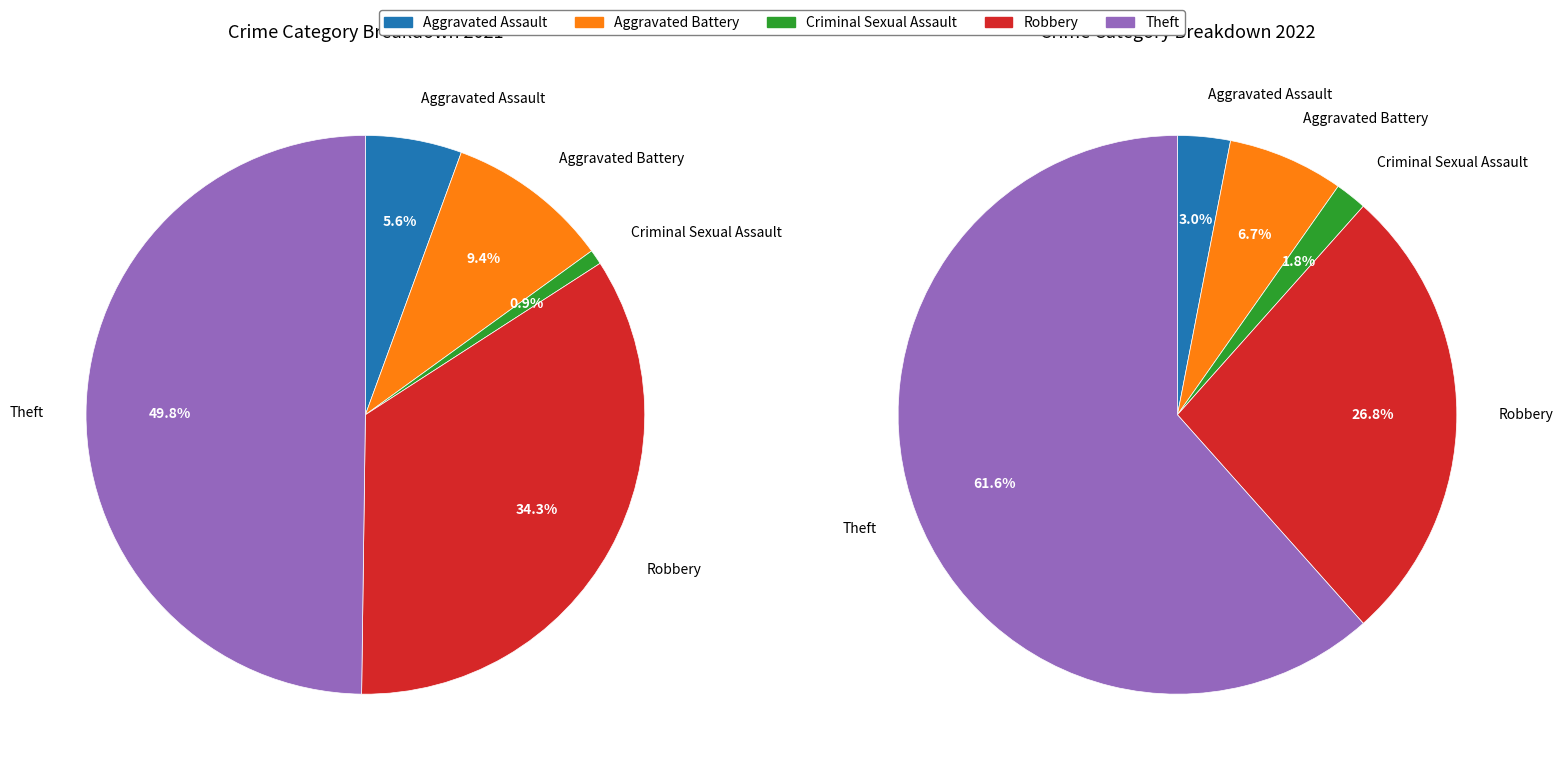

Is the sum of 2 and values_2022 greater than half?

No